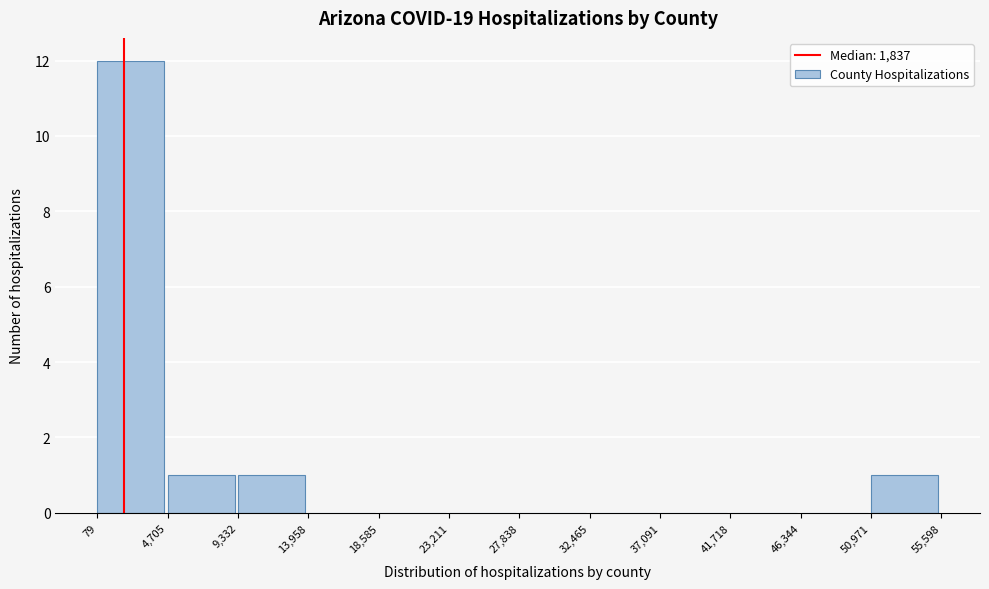

Reading left to right, list every bar in this chart as the range it spans on the x-axis followed by its height. The values are not printed on the chart, so give them approximately, as read against the axis.

79 to 4,705: 12
4,705 to 9,332: 1
9,332 to 13,958: 1
13,958 to 18,585: 0
18,585 to 23,211: 0
23,211 to 27,838: 0
27,838 to 32,465: 0
32,465 to 37,091: 0
37,091 to 41,718: 0
41,718 to 46,344: 0
46,344 to 50,971: 0
50,971 to 55,598: 1